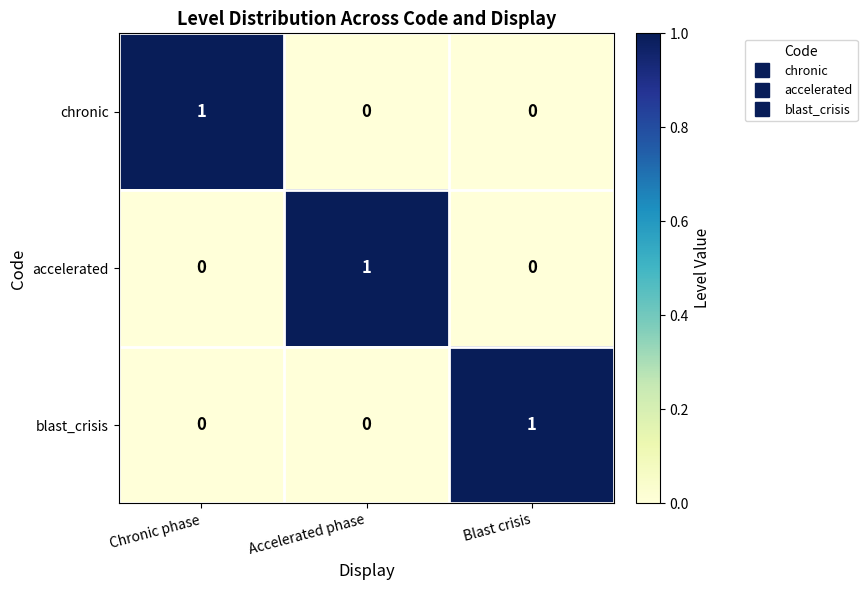

Reading left to right, extract all data points from this chart.

chronic: 1	0	0
accelerated: 0	1	0
blast_crisis: 0	0	1